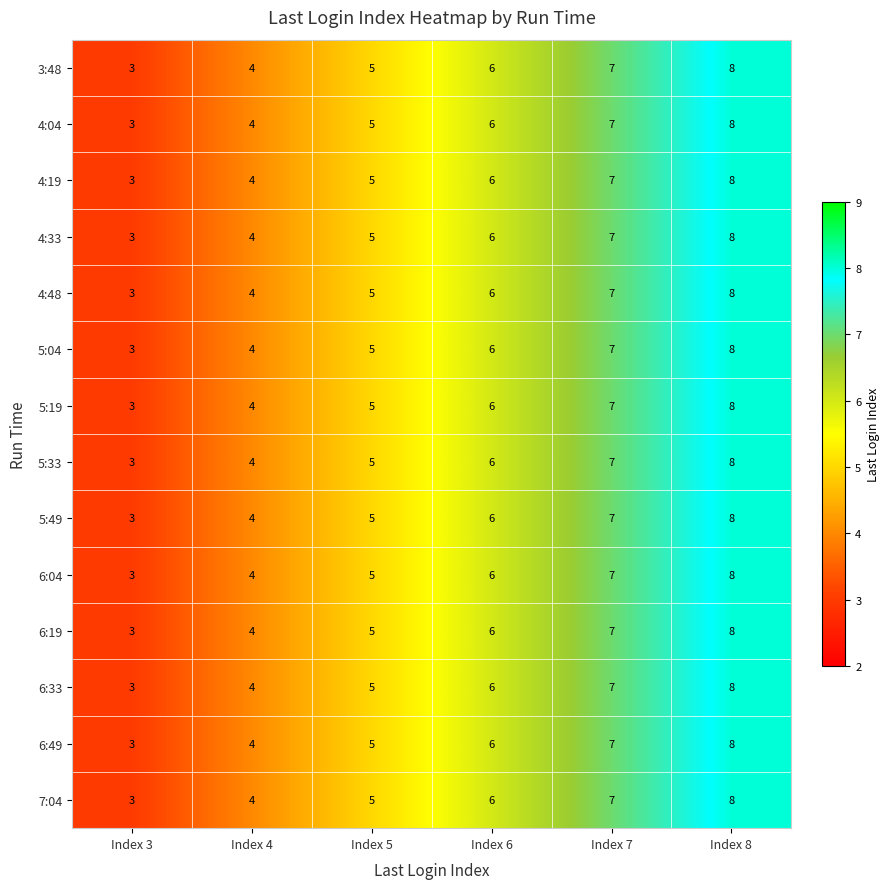

What is the sum of the 6:19 values at Index 5 and Index 7?

12